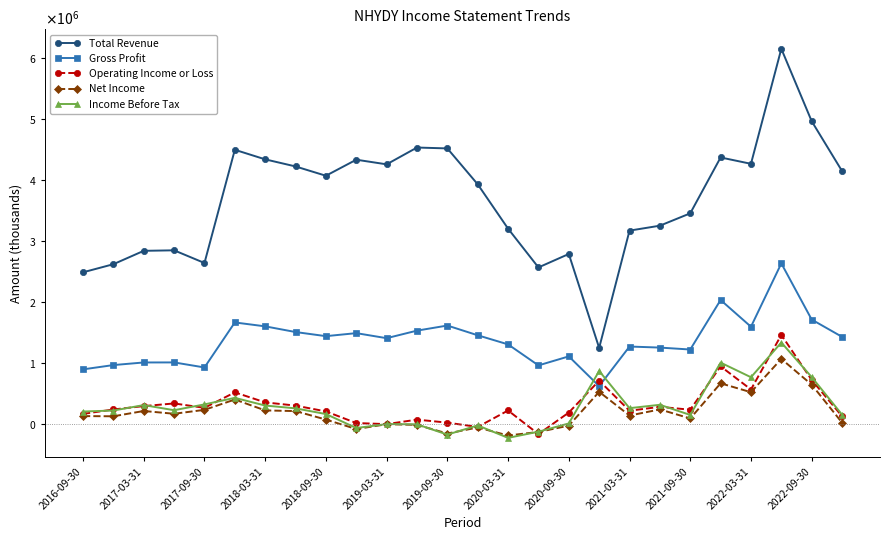

Does the chart have visible grid lines?

No